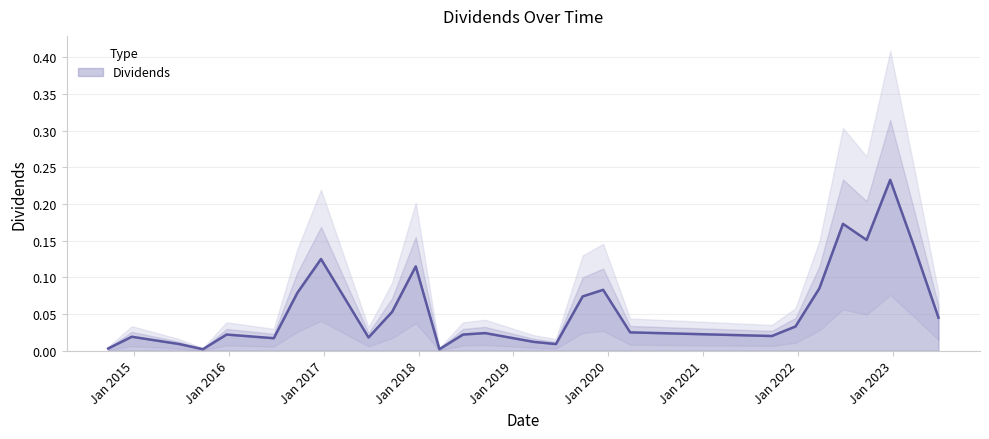

What is the sum of all values?

1.6